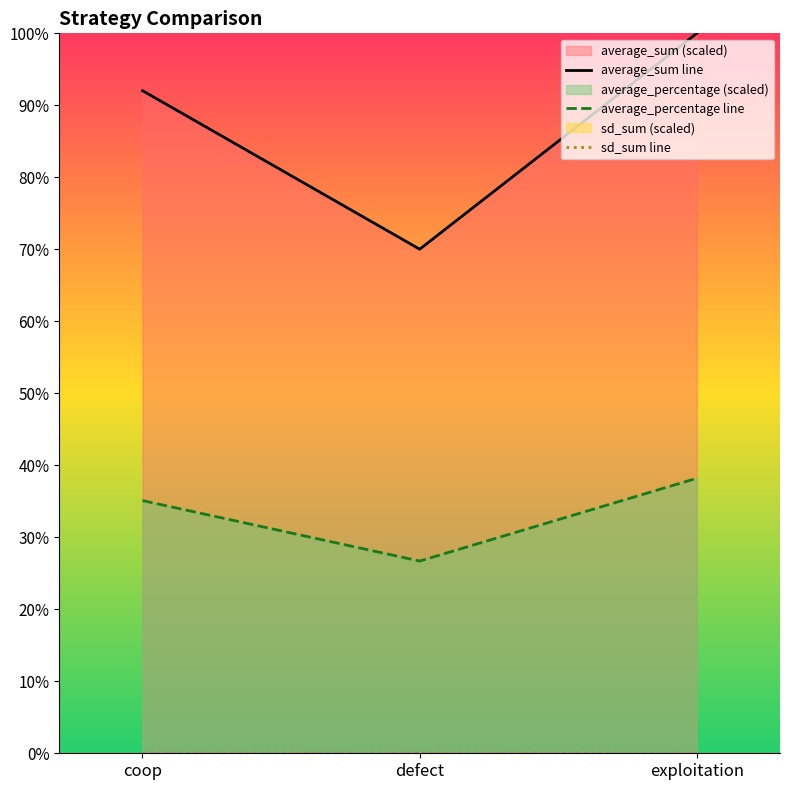

Between defect and exploitation, which series saw the biggest shift?

average_sum line